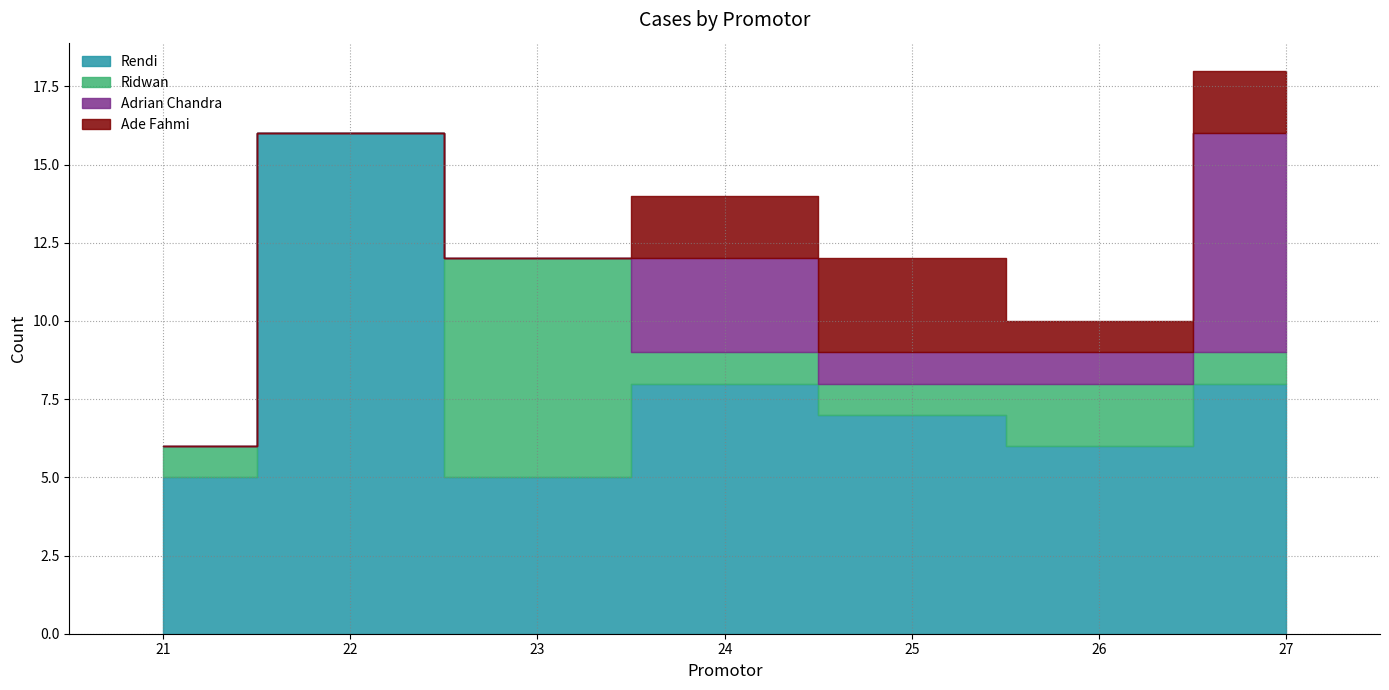

Reading left to right, transcribe all the data shown in this chart.

Rendi: 5	16	5	8	7	6	8
Ridwan: 1	0	7	1	1	2	1
Adrian Chandra: 0	0	0	3	1	1	7
Ade Fahmi: 0	0	0	2	3	1	2